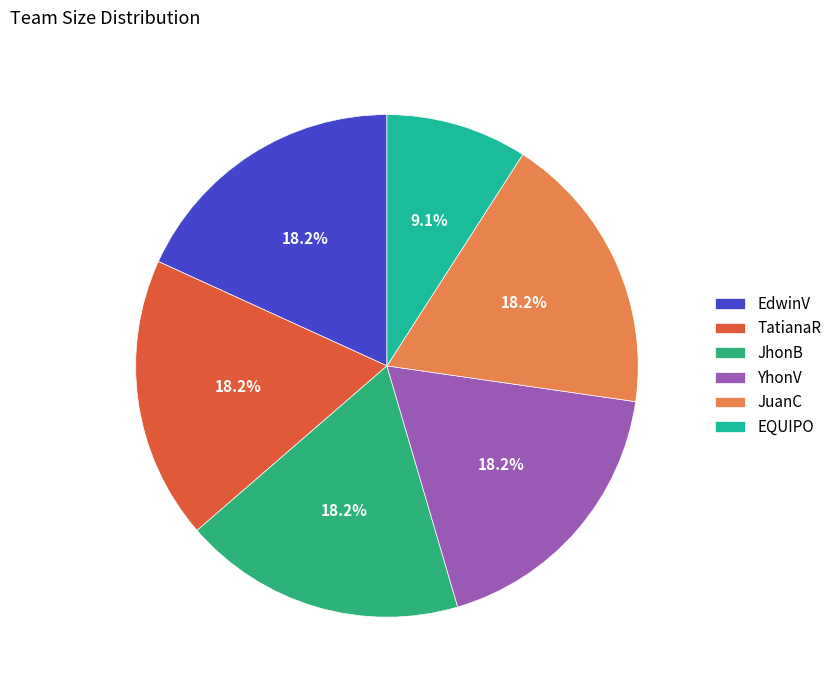

What is the smallest slice in the pie chart?

EQUIPO